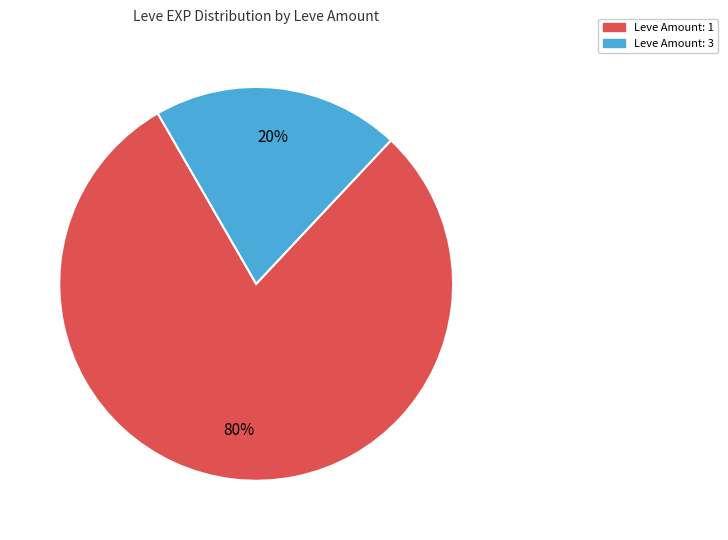

How many slices are in this pie chart?

2